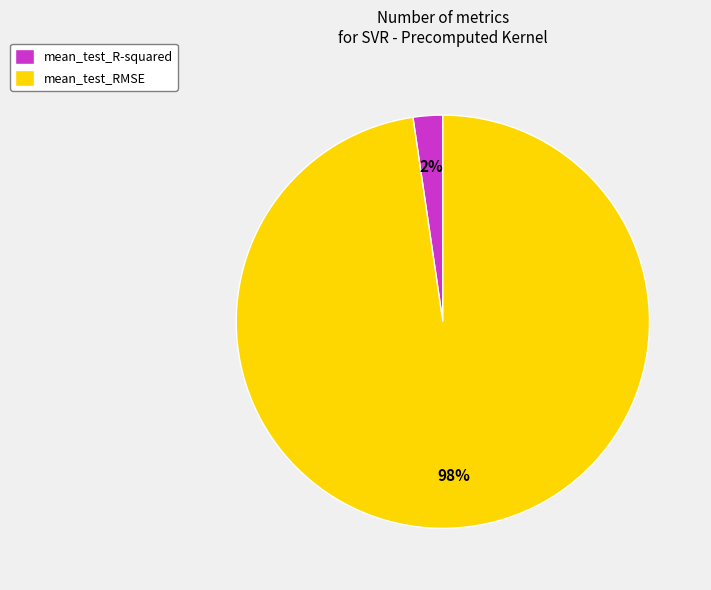

Which slice represents more than half of the pie?

mean_test_RMSE